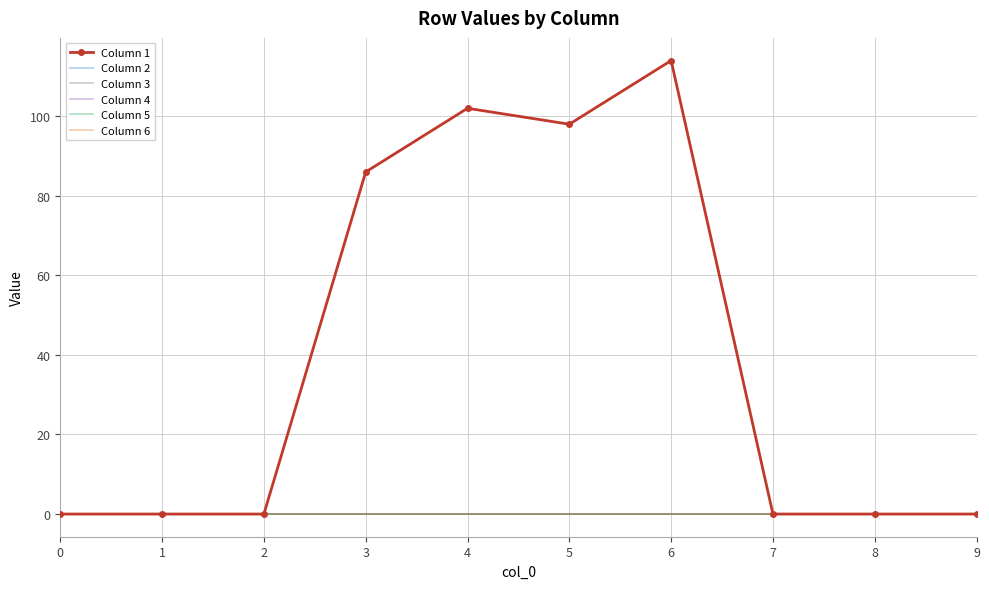

Does the chart have visible grid lines?

Yes